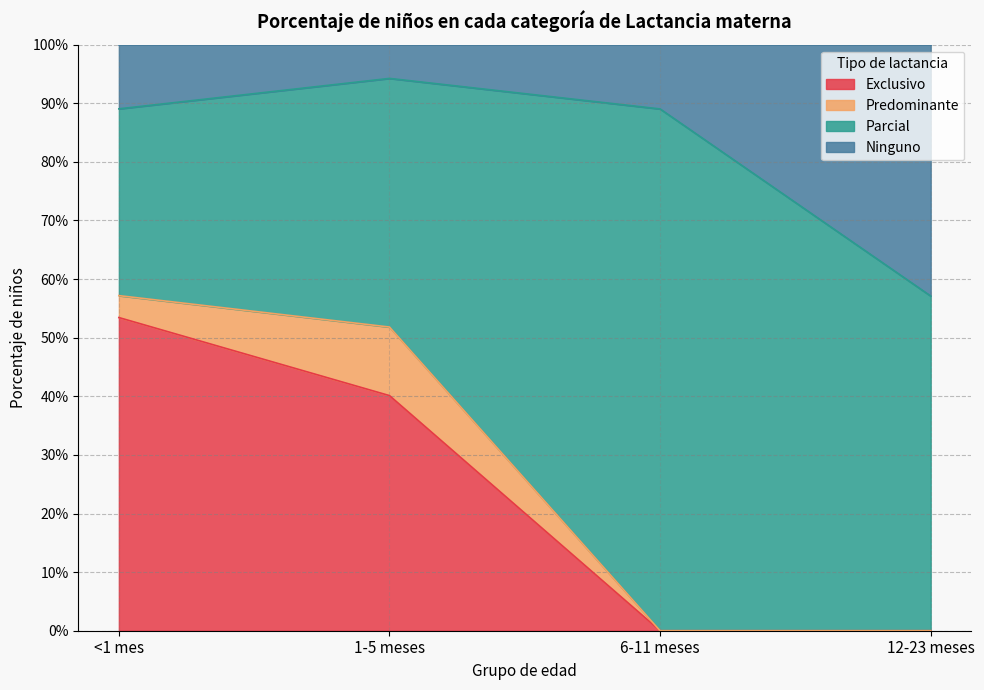

The value of Exclusivo at <1 mes is 0.5. True or false?

True